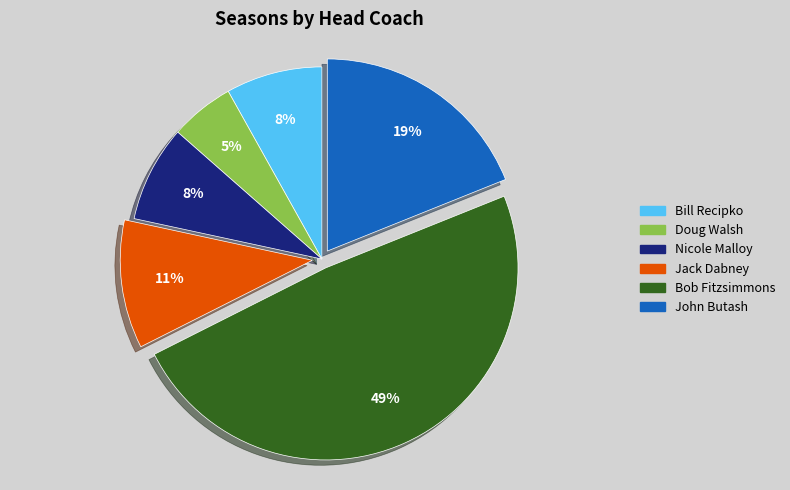

What is the largest slice in the pie chart?

Bob Fitzsimmons